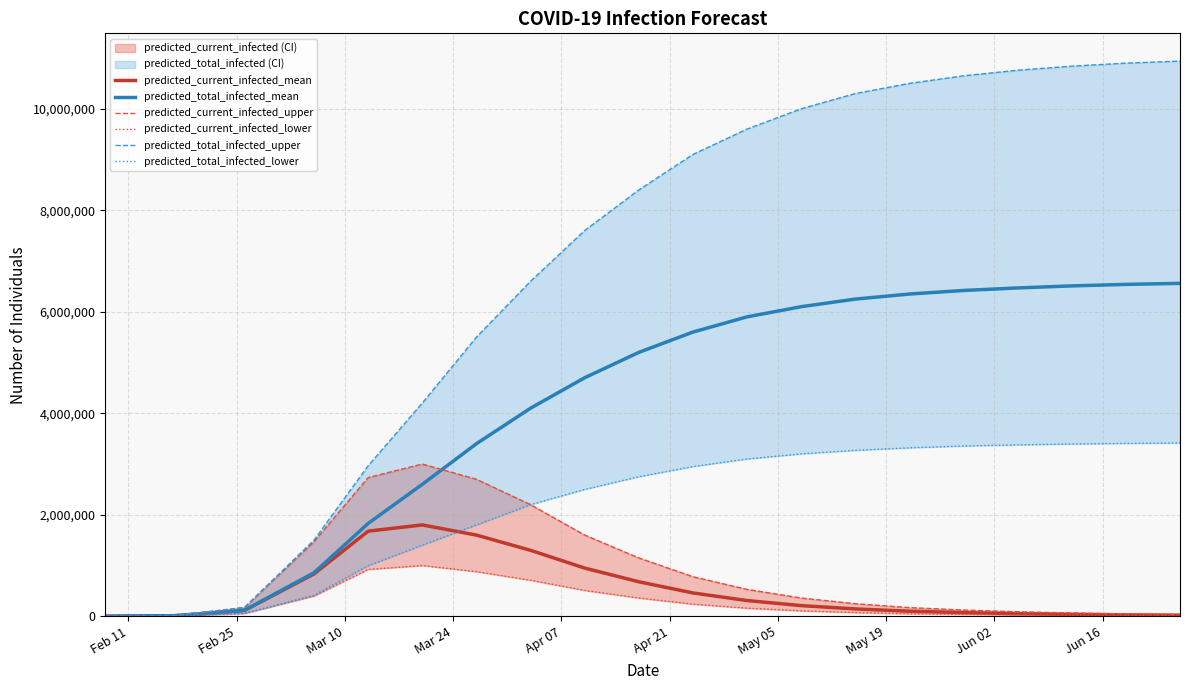

What is the average value of the predicted_total_infected_mean series?

4275907